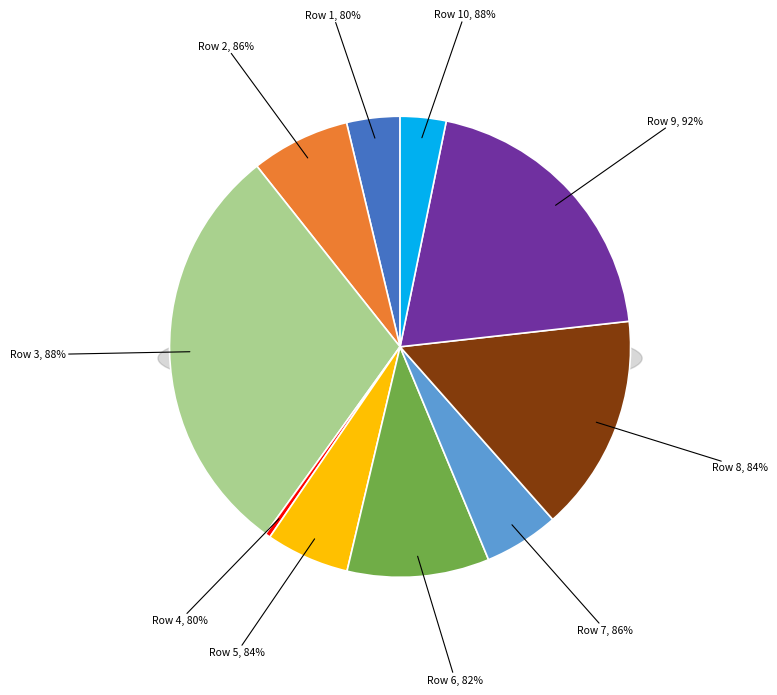

What is the smallest slice in the pie chart?

4